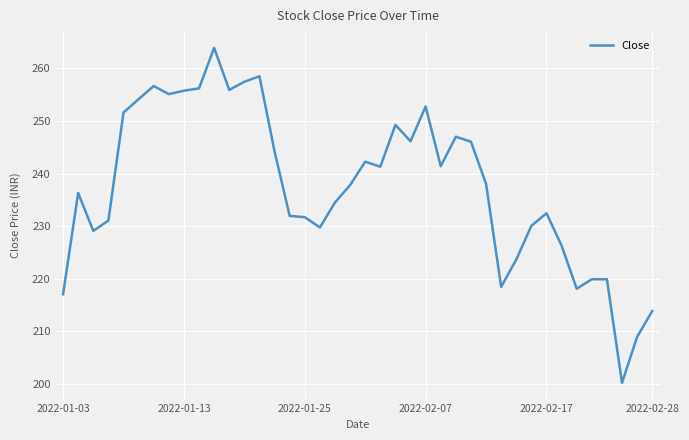

What is the difference between the maximum and minimum values?

63.7